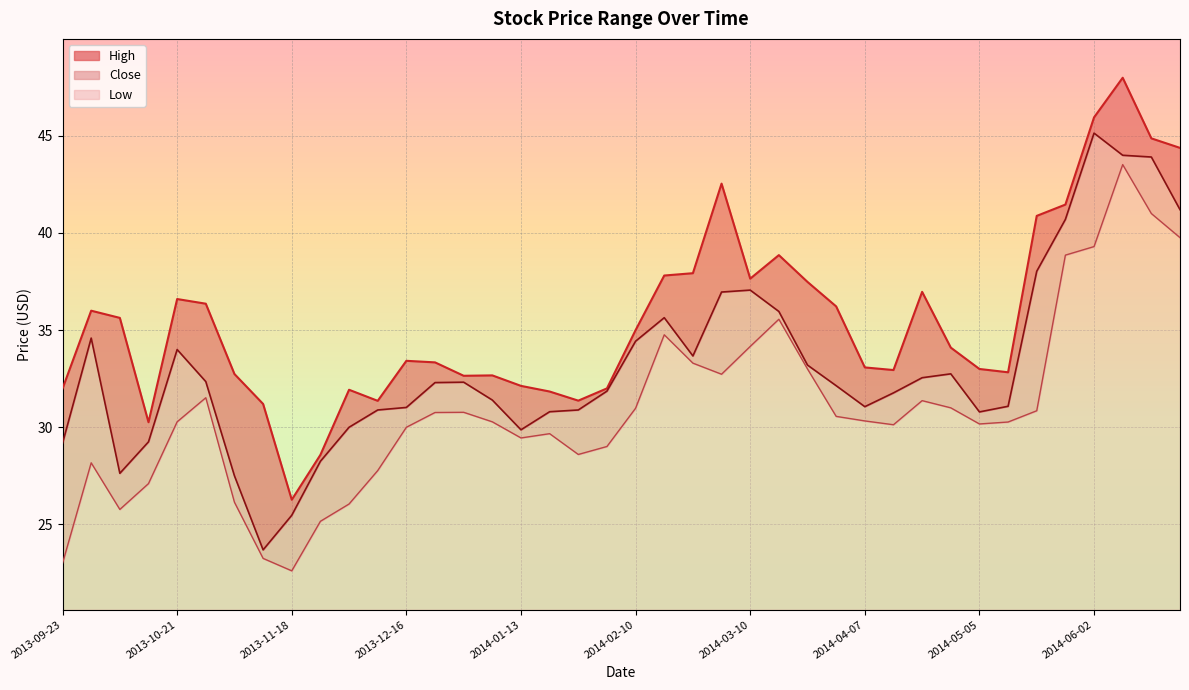

Rank the series at 2013-10-21 from lowest to highest value.

Low, Close, High